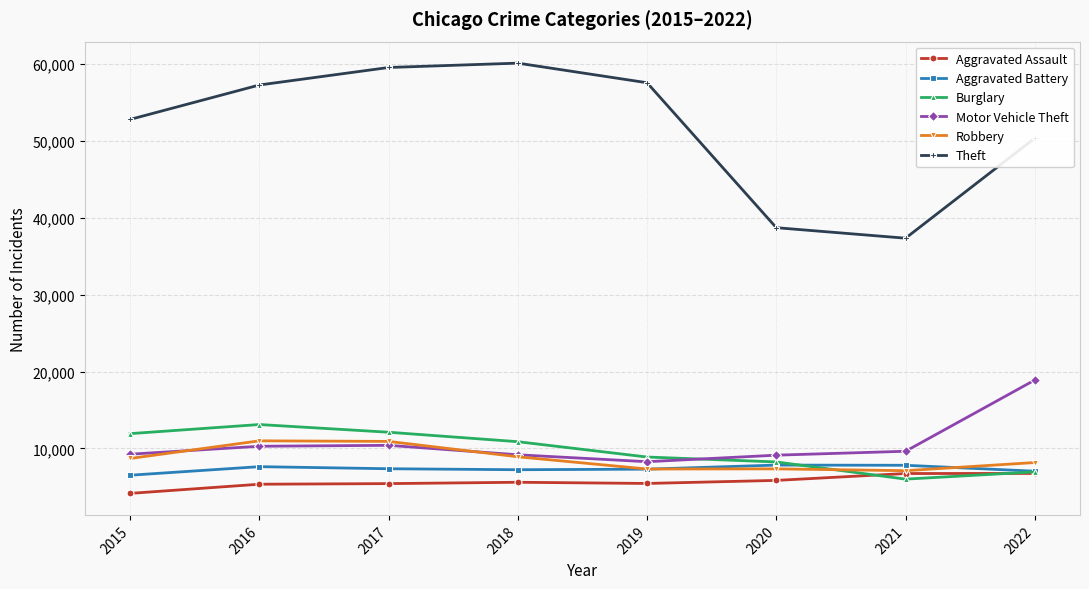

Is it true that Aggravated Battery equals 7364 at 2017?

True